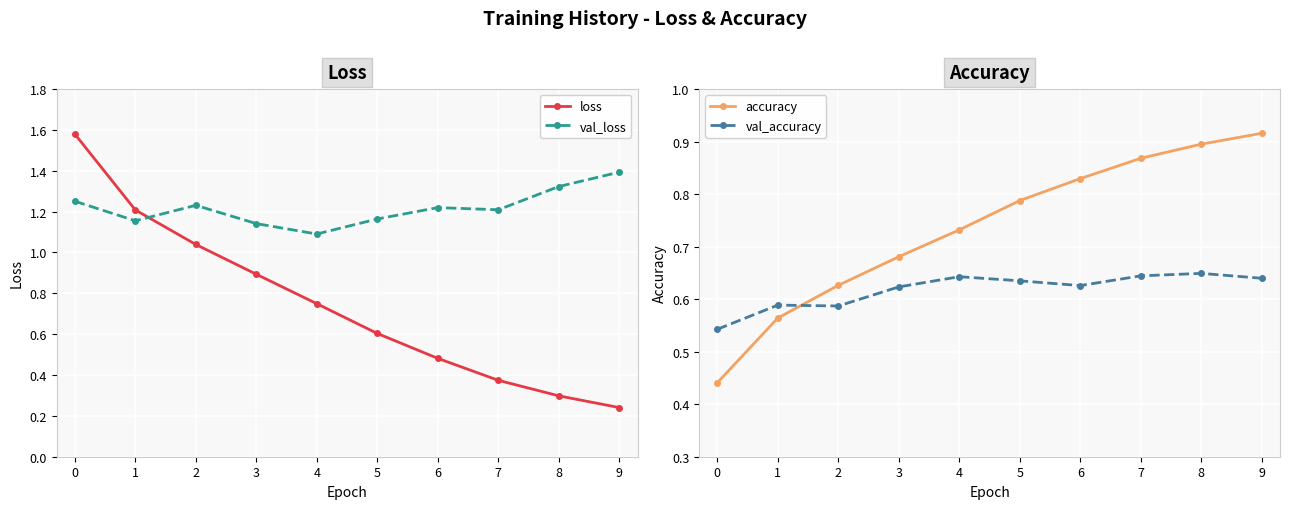

How many lines are shown in the chart?

4